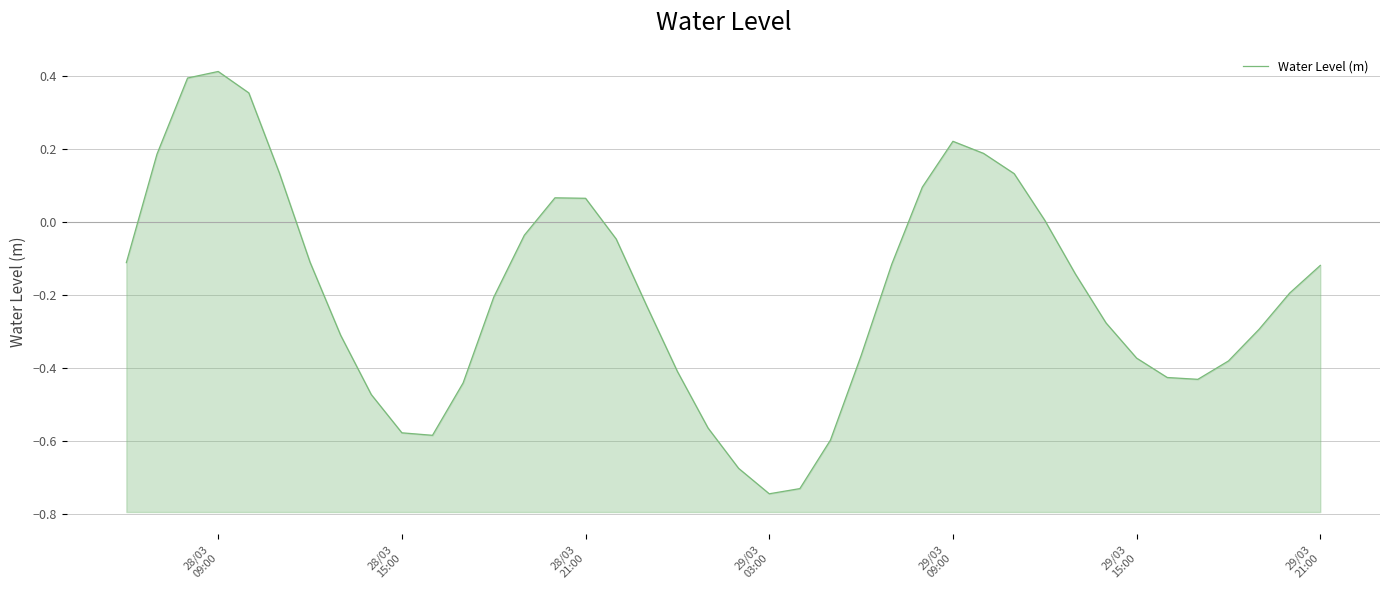

What is the greatest value displayed?

0.4